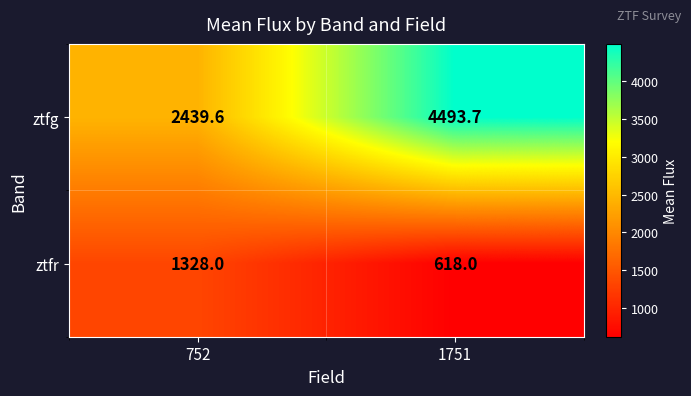

The ztfr series shows 143.7 at 1751. True or false?

False